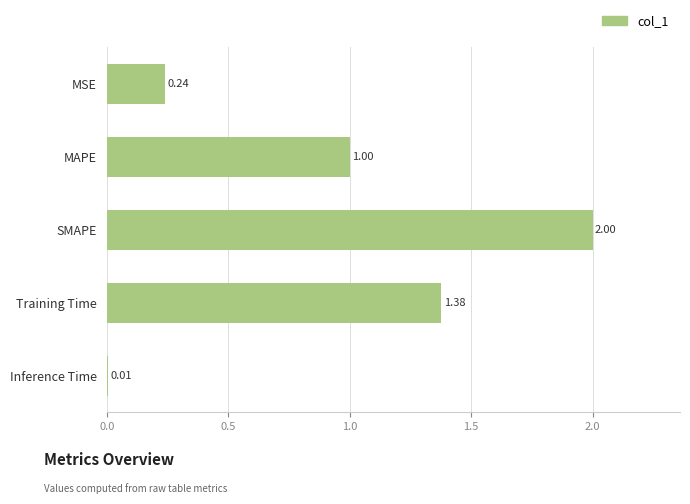

Rank the categories by value from lowest to highest.

Inference Time, MSE, MAPE, Training Time, SMAPE